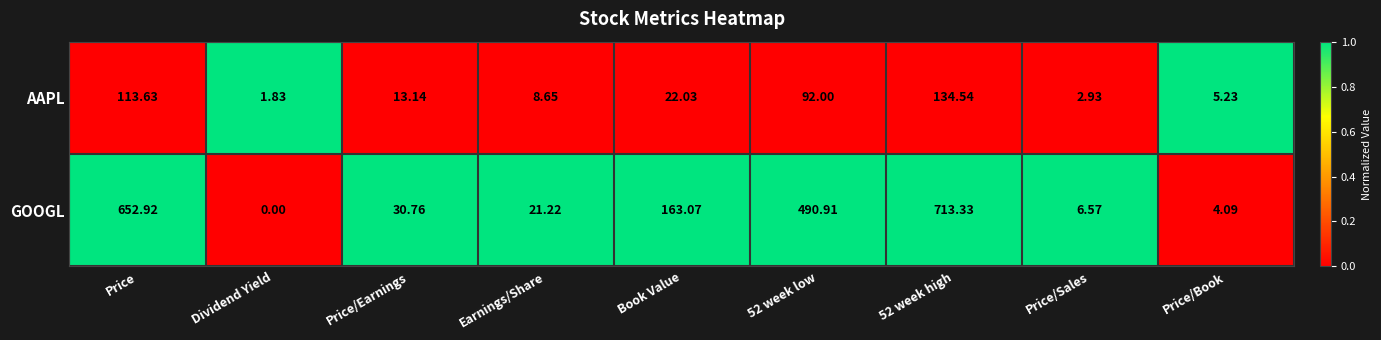

Which series has the largest total across all categories?

GOOGL